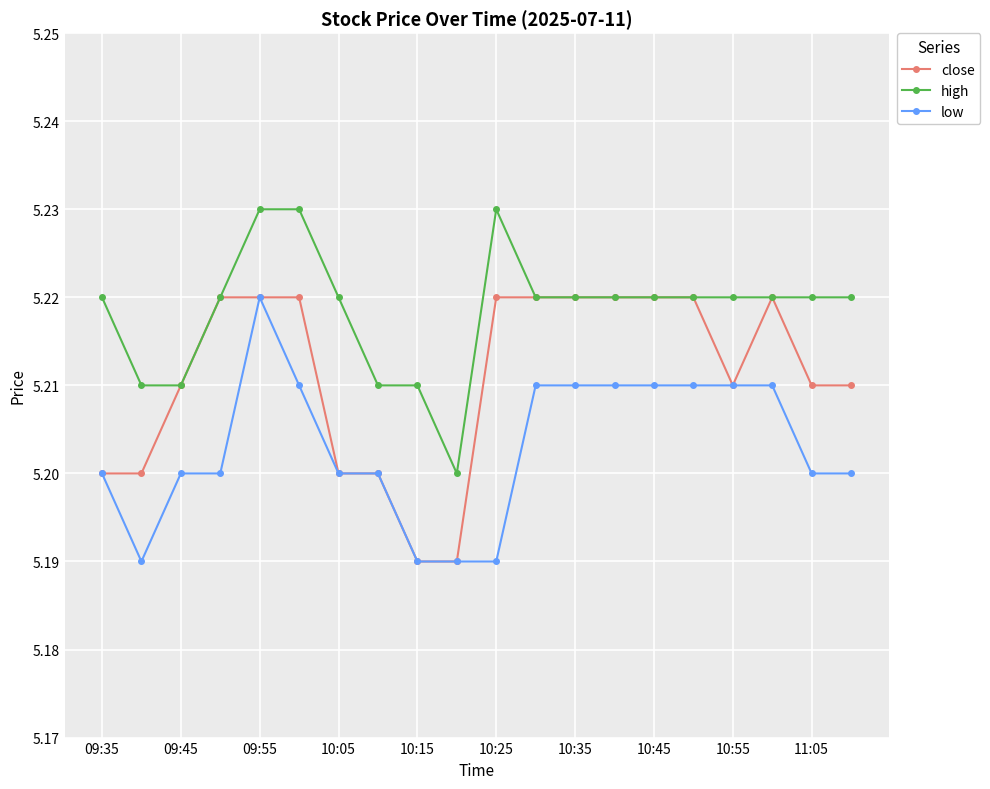

How many close values are between 5 and 6?

20